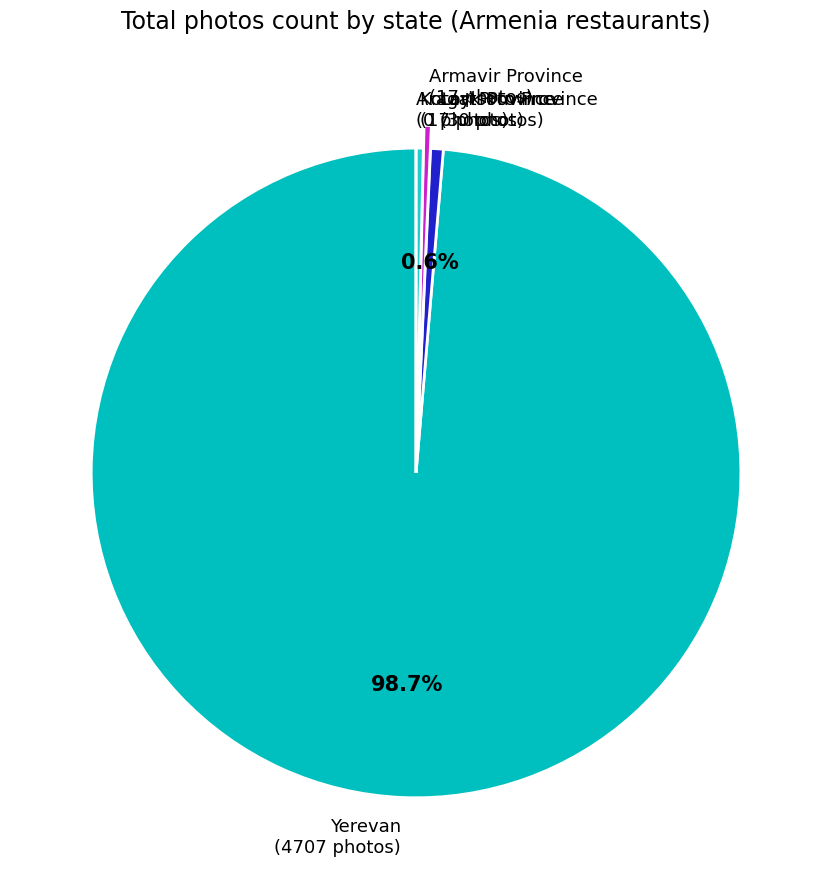

Is there a majority slice in this chart?

Yes